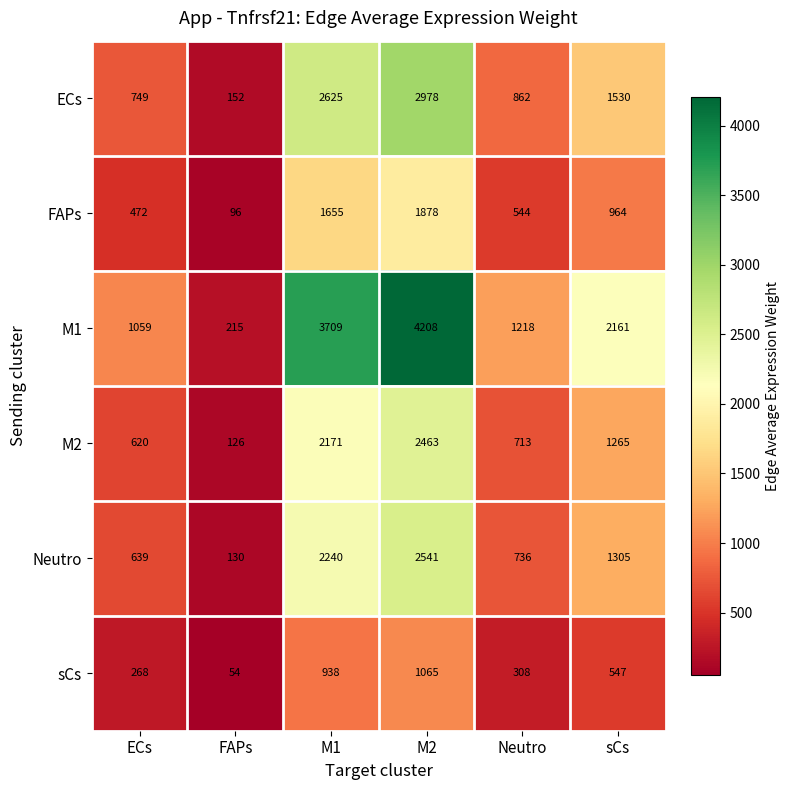

Which series has the widest spread of values?

M1